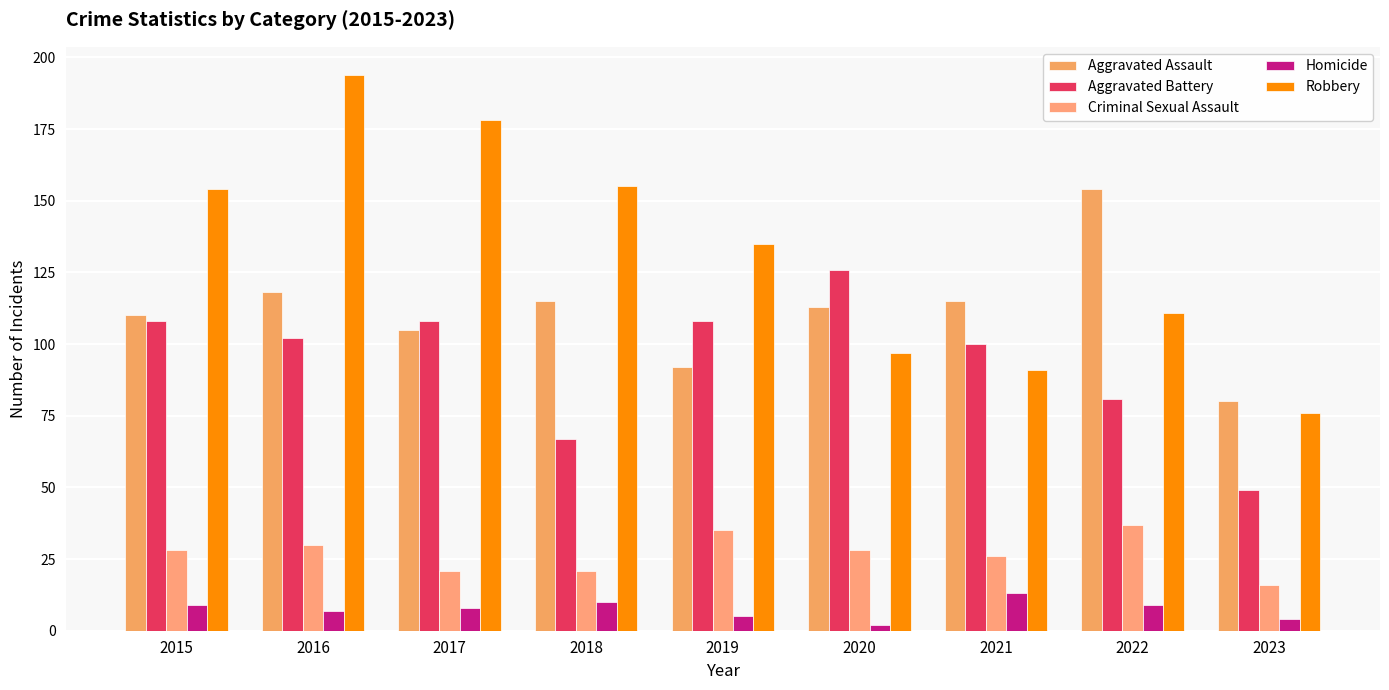

Reading left to right, transcribe all the data shown in this chart.

Aggravated Assault: 2015=110	2016=118	2017=105	2018=115	2019=92	2020=113	2021=115	2022=154	2023=80
Aggravated Battery: 2015=108	2016=102	2017=108	2018=67	2019=108	2020=126	2021=100	2022=81	2023=49
Criminal Sexual Assault: 2015=28	2016=30	2017=21	2018=21	2019=35	2020=28	2021=26	2022=37	2023=16
Homicide: 2015=9	2016=7	2017=8	2018=10	2019=5	2020=2	2021=13	2022=9	2023=4
Robbery: 2015=154	2016=194	2017=178	2018=155	2019=135	2020=97	2021=91	2022=111	2023=76